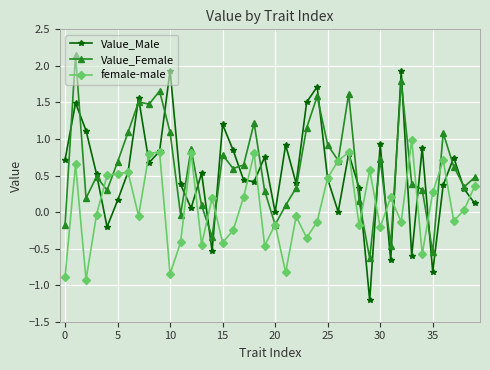

Which series has the widest spread of values?

Value_Male